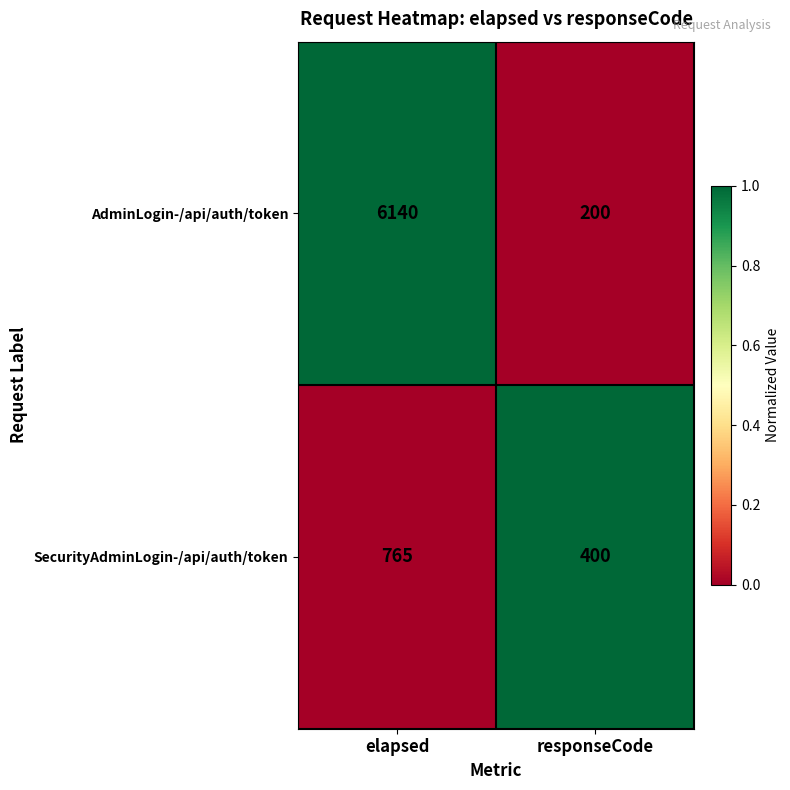

How many data points in SecurityAdminLogin-/api/auth/token are less than 765?

1